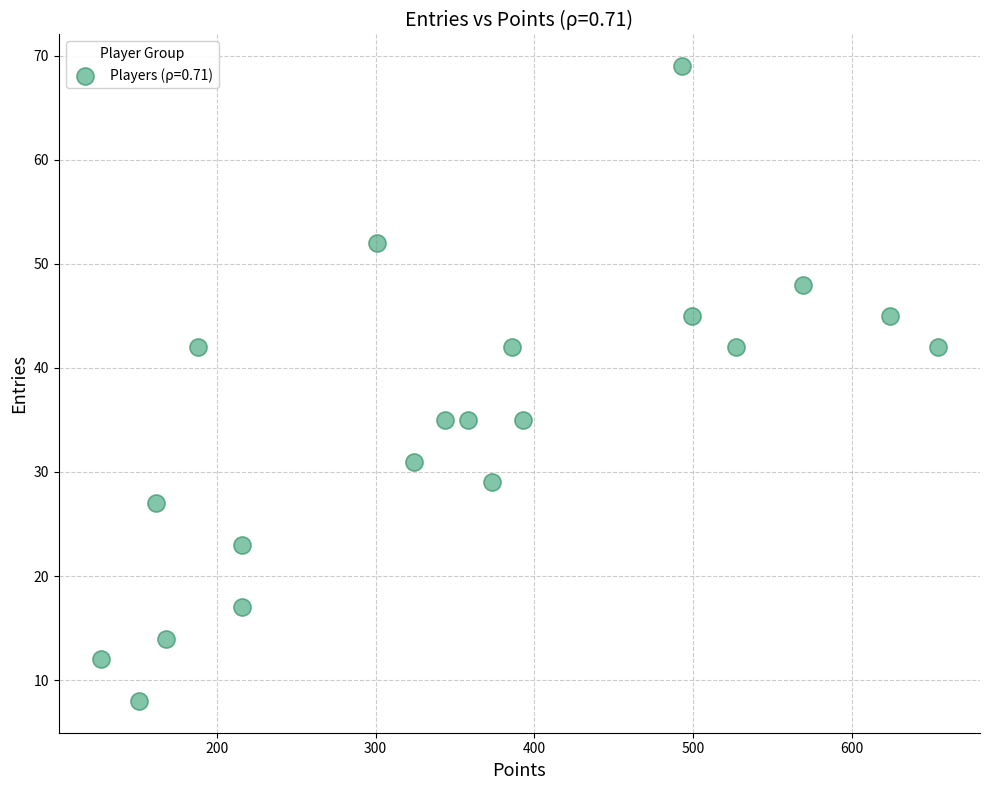

What is the range of X values (max minus min)?

527